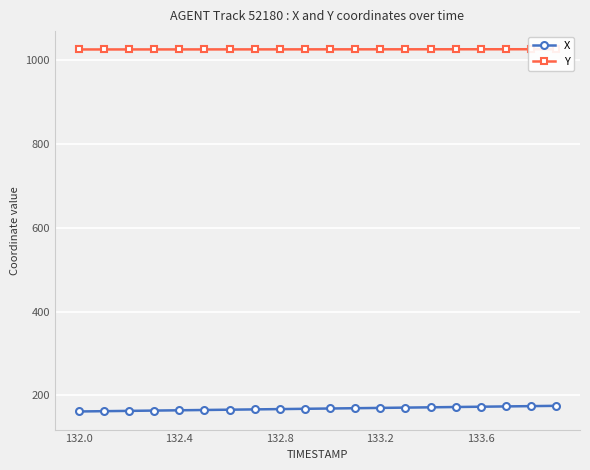

At which label is Y closest to 1024?

132.0